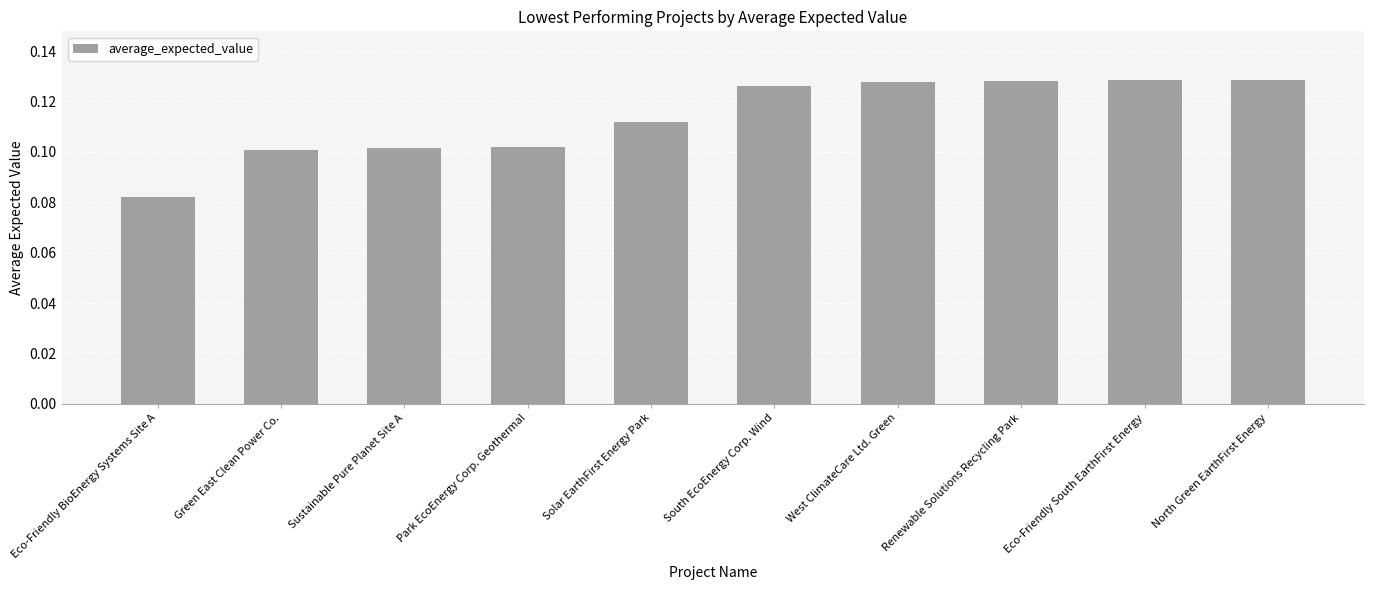

What is the label of the 7th bar from the left?

West ClimateCare Ltd. Green